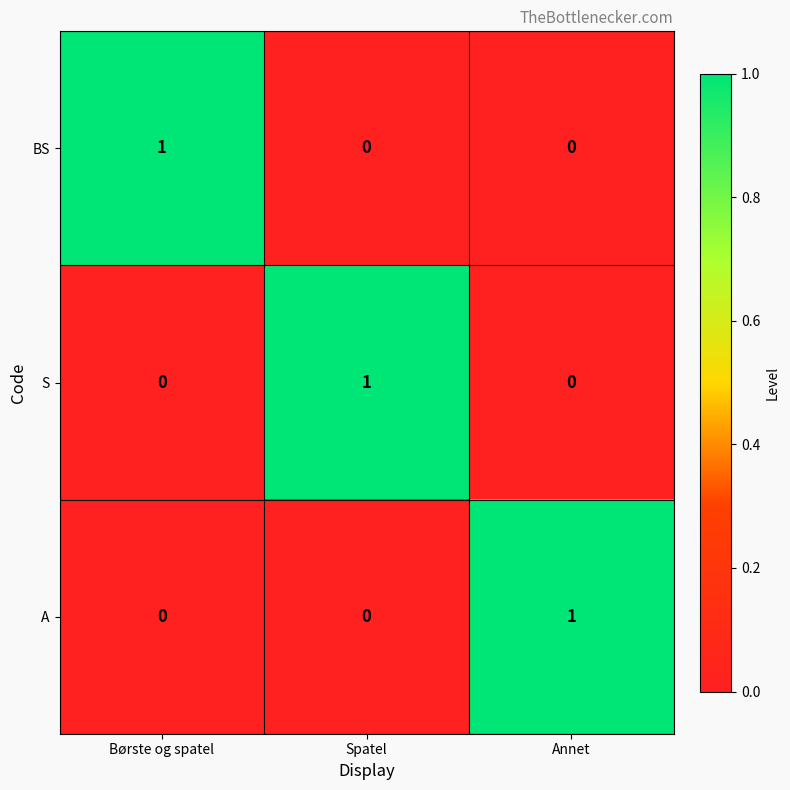

At how many categories does at least one series exceed 0?

3